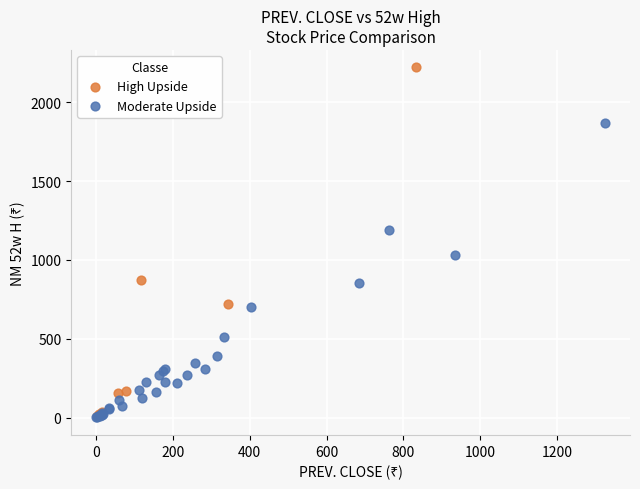

Which series reaches the maximum Y coordinate?

High Upside